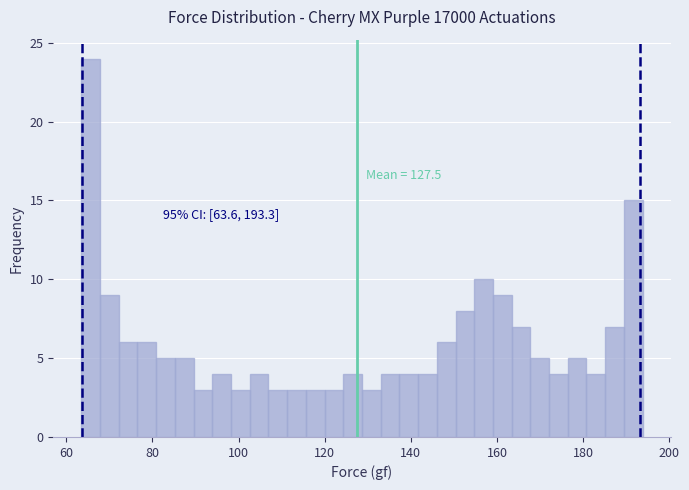

Around what value on the x-axis is the tallest bar? Give the approximate position of its centre, as read against the axis.

66